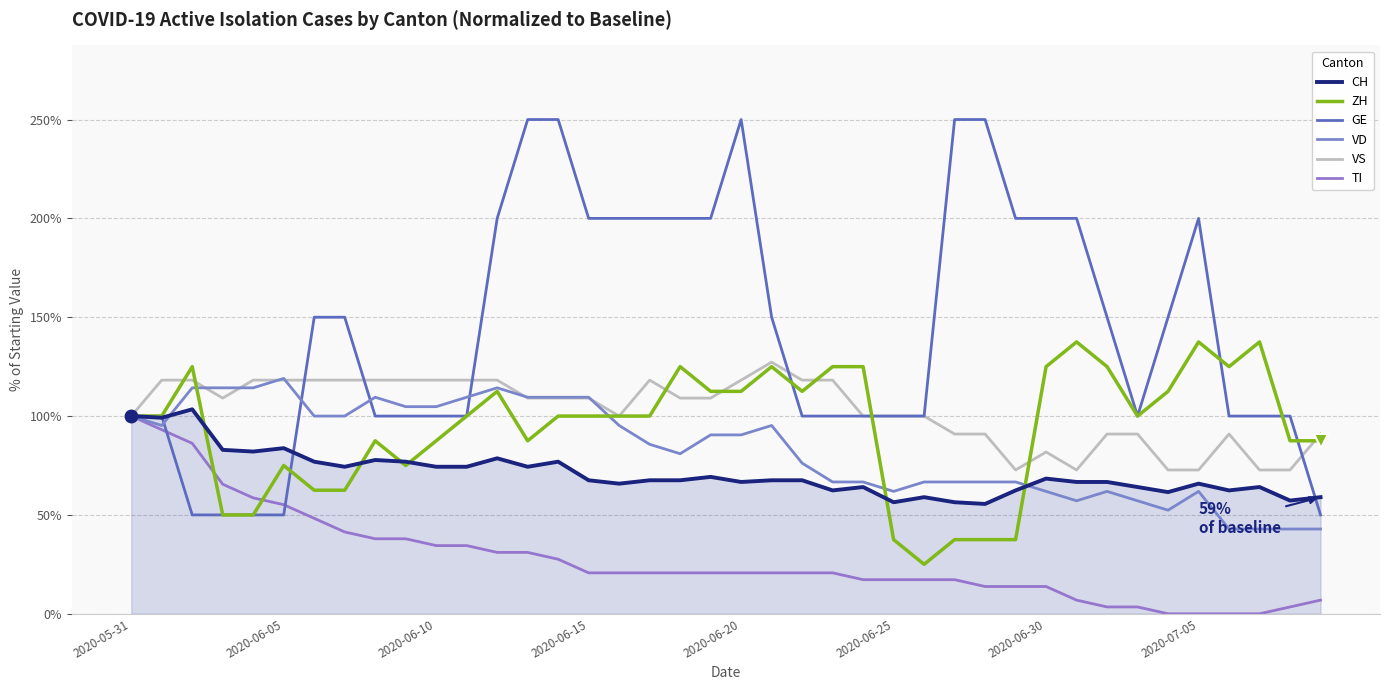

How many series are shown in this chart?

6